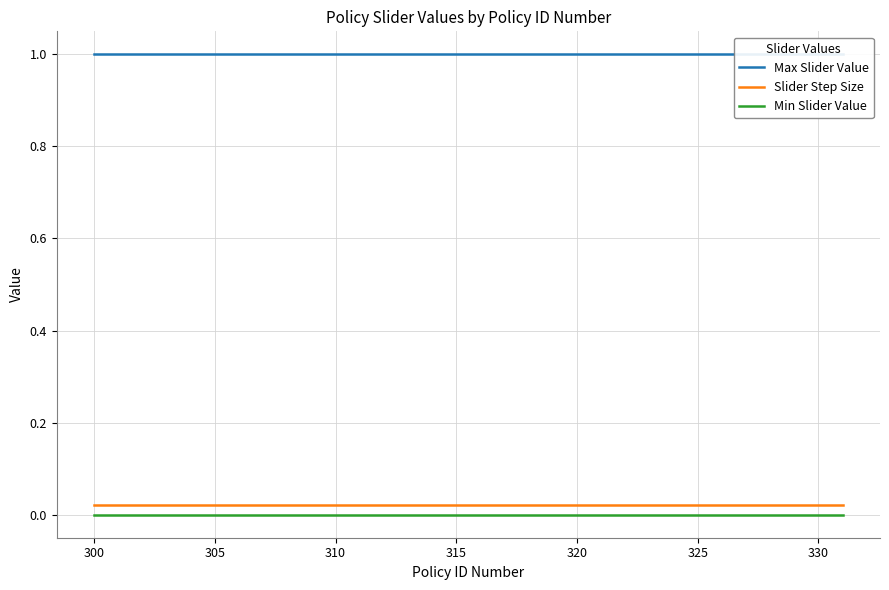

True or false: Min Slider Value and Slider Step Size cross at least once.

False